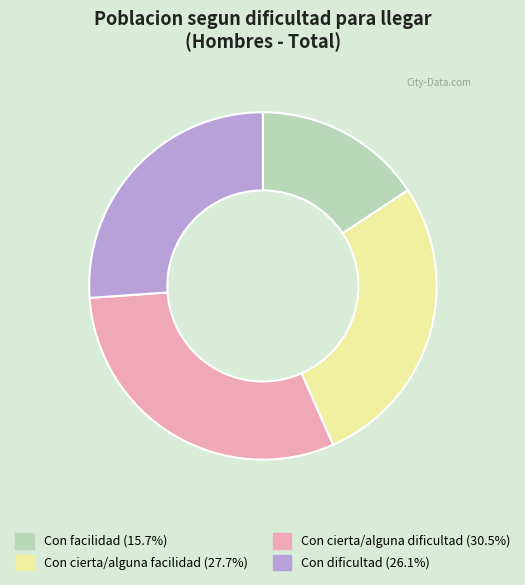

How many slices are in this pie chart?

4